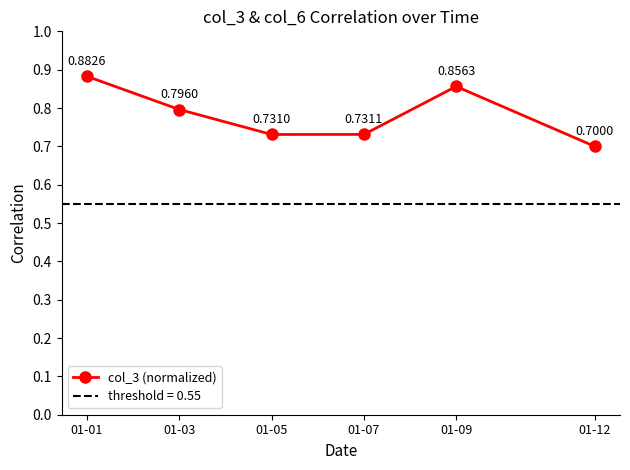

At which category does the chart reach its peak across all series?

01-01